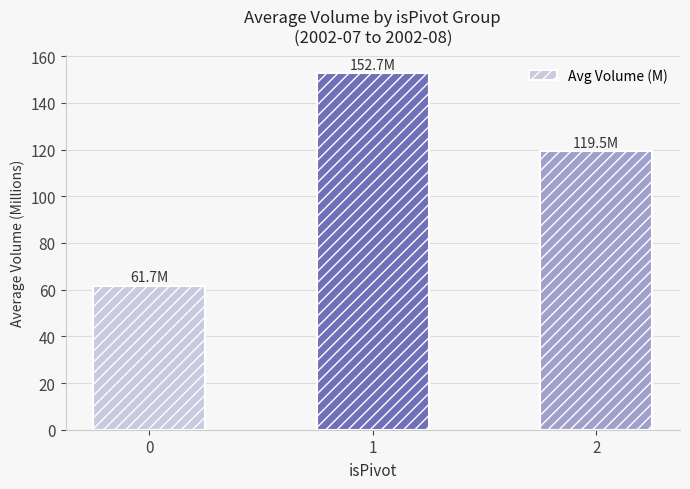

The chart shows a value of 119.5 at 2. True or false?

True